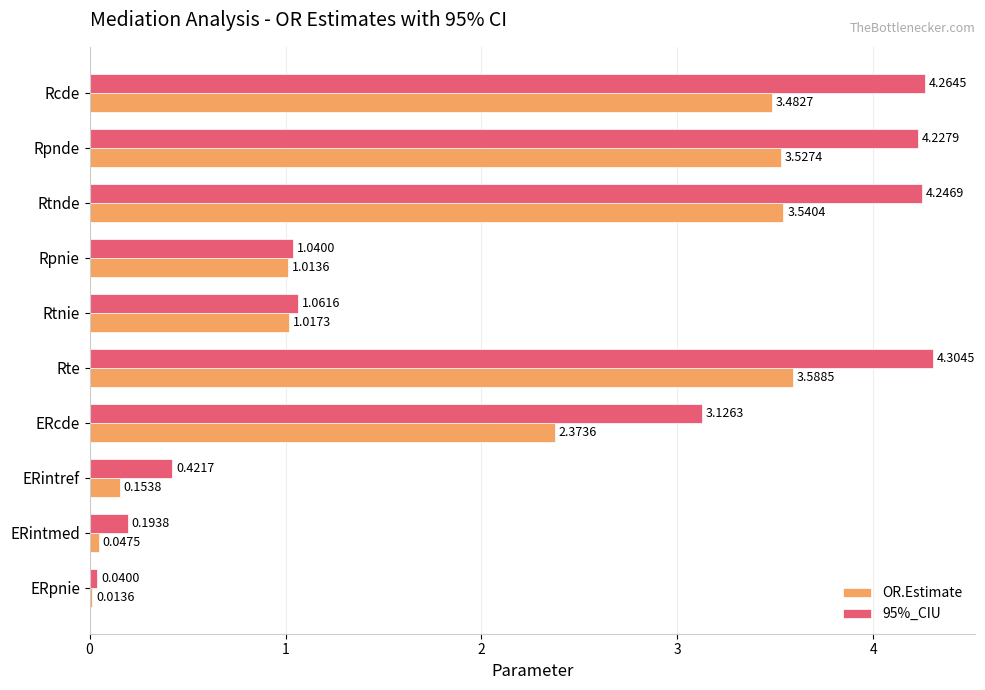

What is the average value of the OR.Estimate series?

1.9